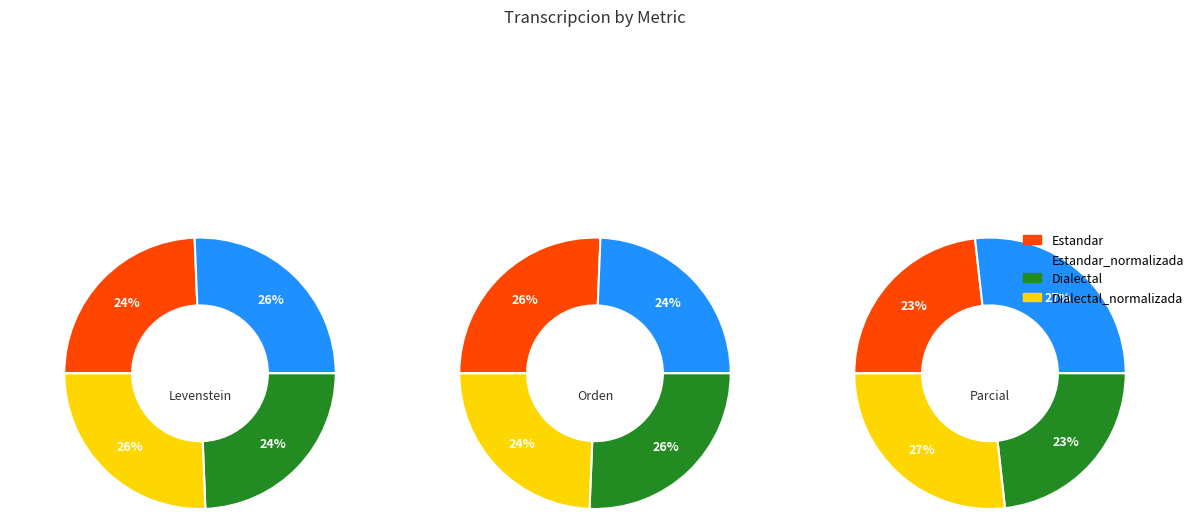

Does Dialectal_normalizada account for over 50% of the chart?

No